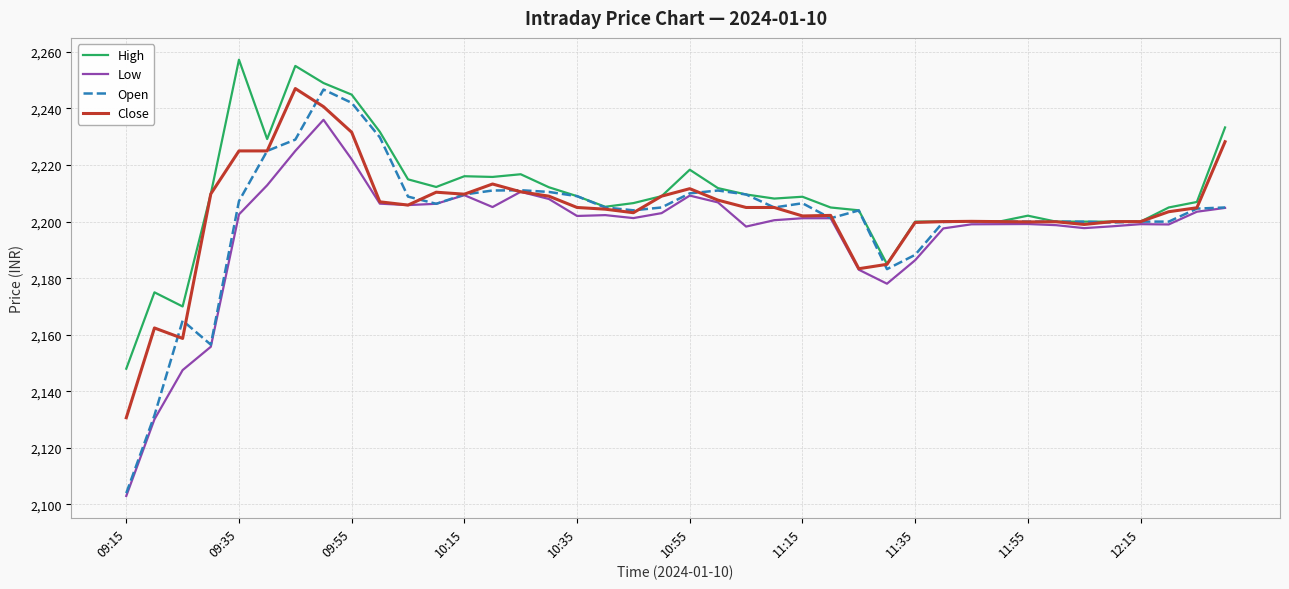

What is the maximum value for Close?

2247.1